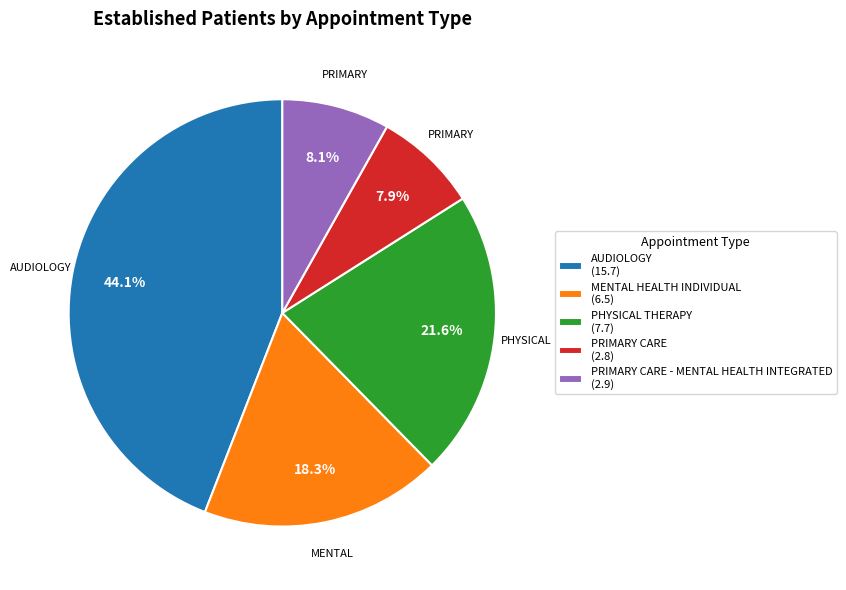

What is the ratio of the value at PHYSICAL THERAPY (7.7) to the value at AUDIOLOGY (15.7)?

0.5